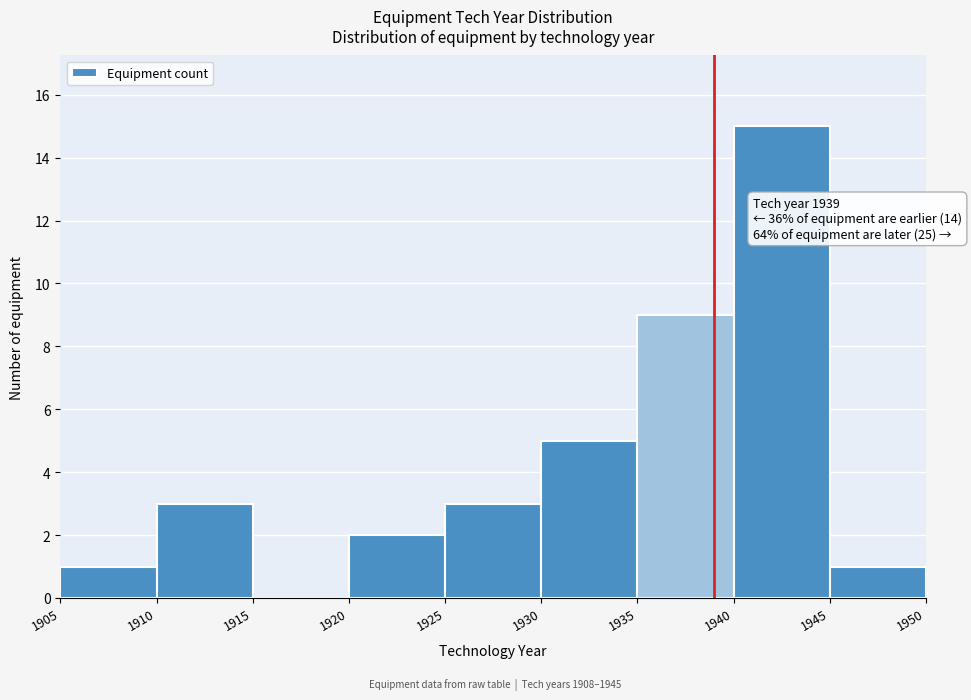

Over which range of the x-axis is the bar tallest?

1940 to 1945